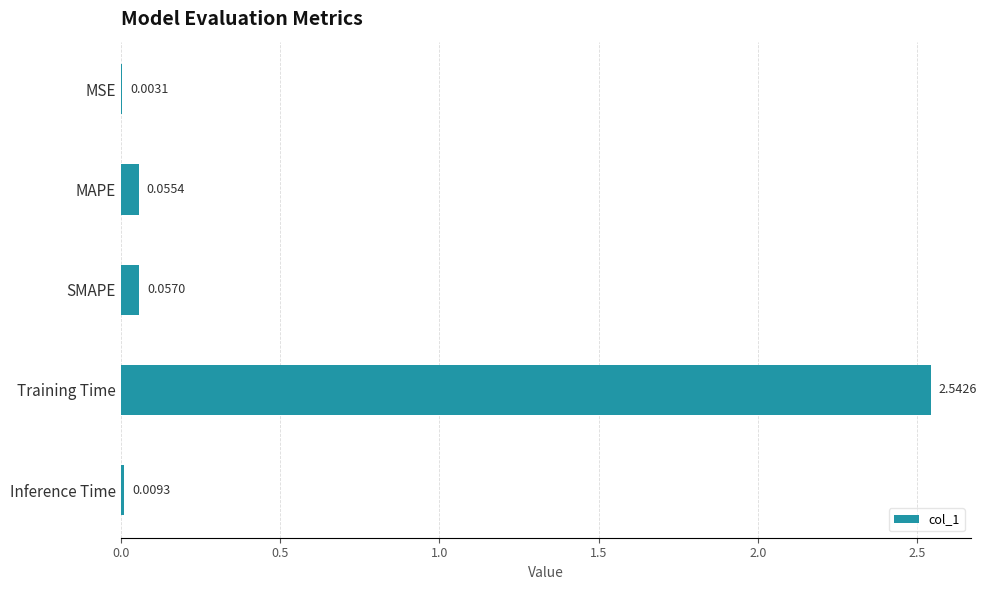

Which has a higher value, MSE or Inference Time?

Inference Time